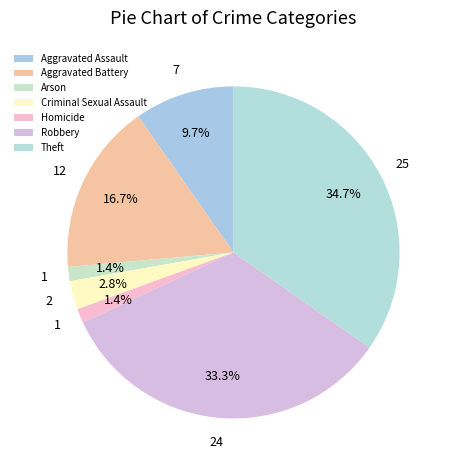

To the nearest percent, what percentage of the pie is Aggravated Battery?

17%